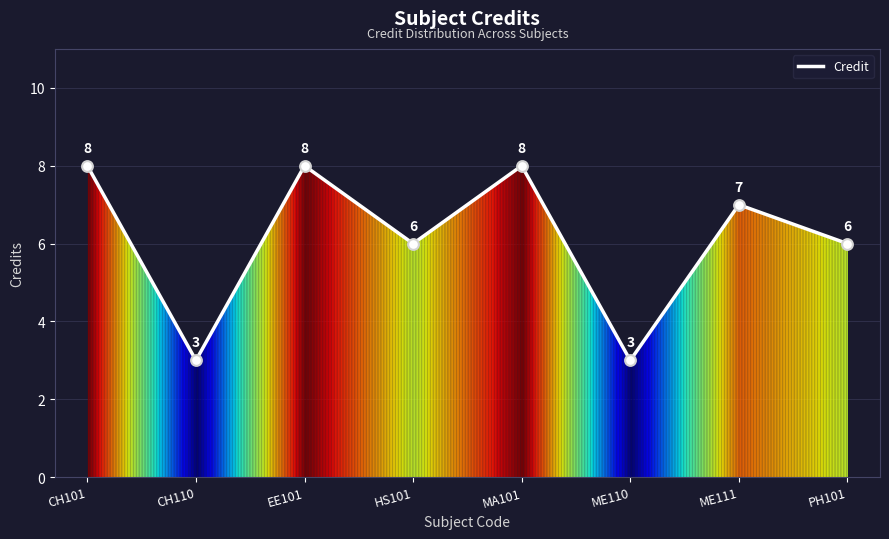

Approximately how many times larger is the value at ME111 compared to EE101?

0.9